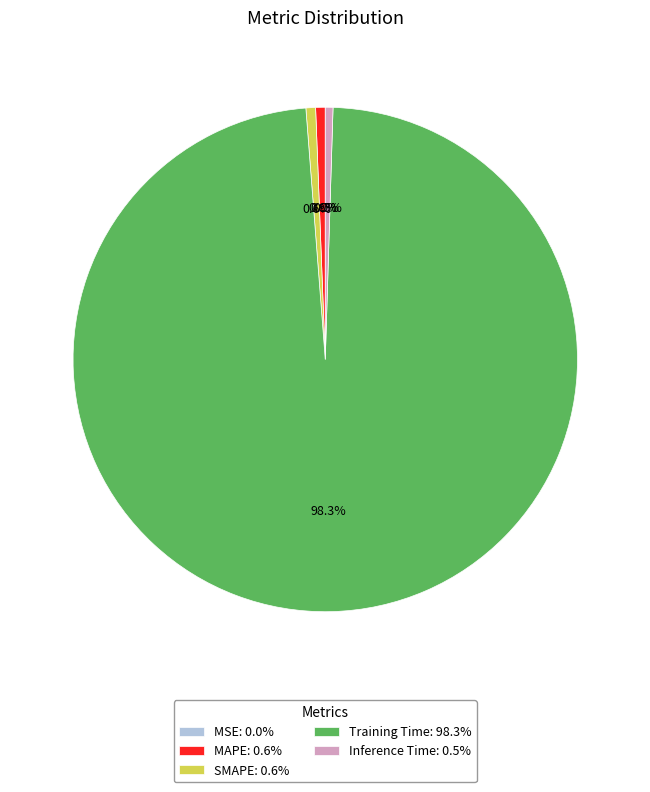

Which has a higher value, Training Time: 98.3% or SMAPE: 0.6%?

Training Time: 98.3%